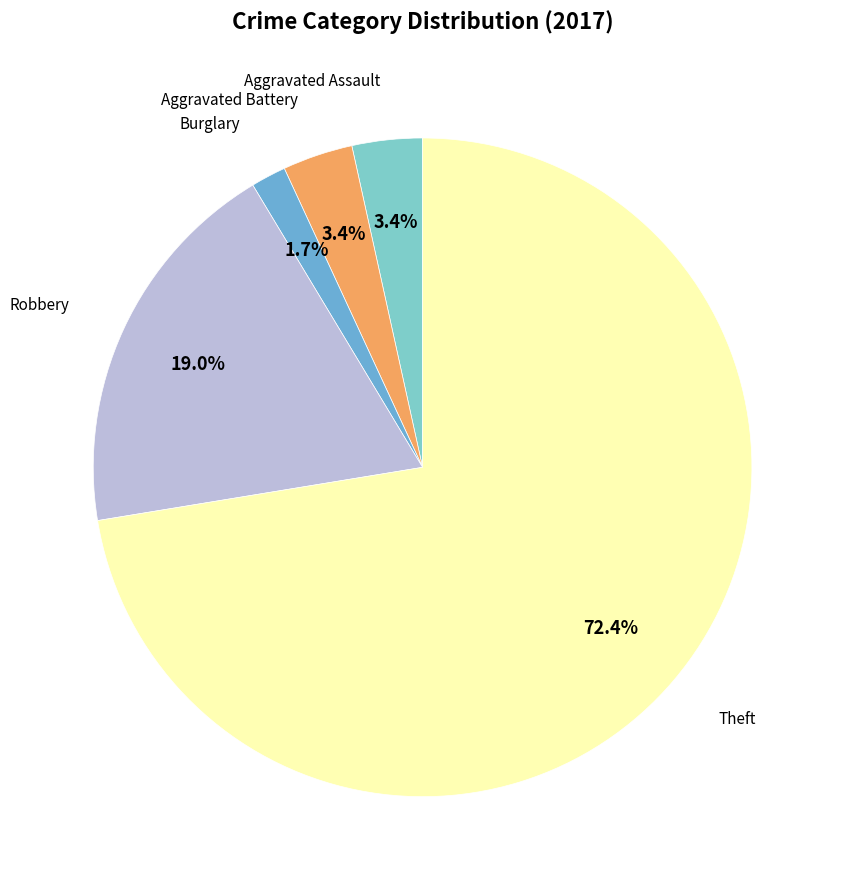

To the nearest percent, what is the average slice percentage?

20%